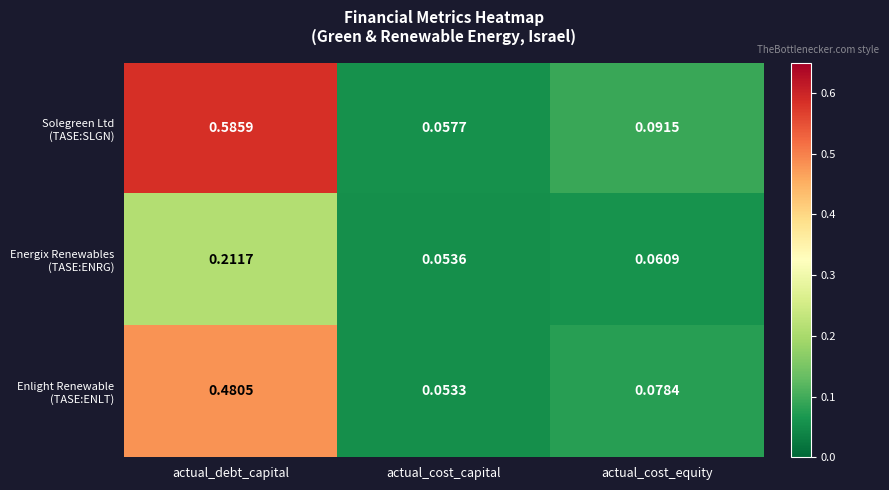

At which category does the chart reach its peak across all series?

actual_debt_capital